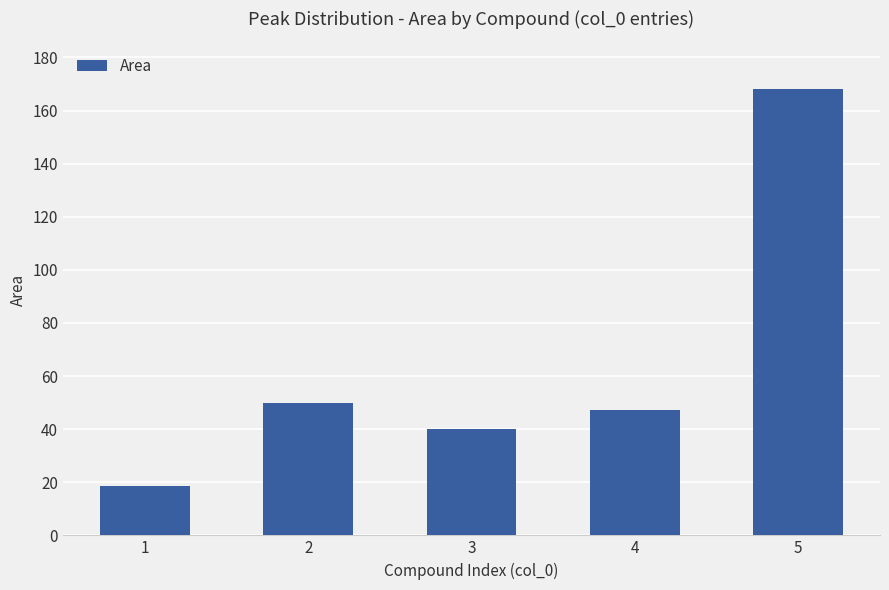

Reading right to left, list all the values displayed in this chart.

5=168.1	4=47.3	3=40.2	2=49.8	1=18.6